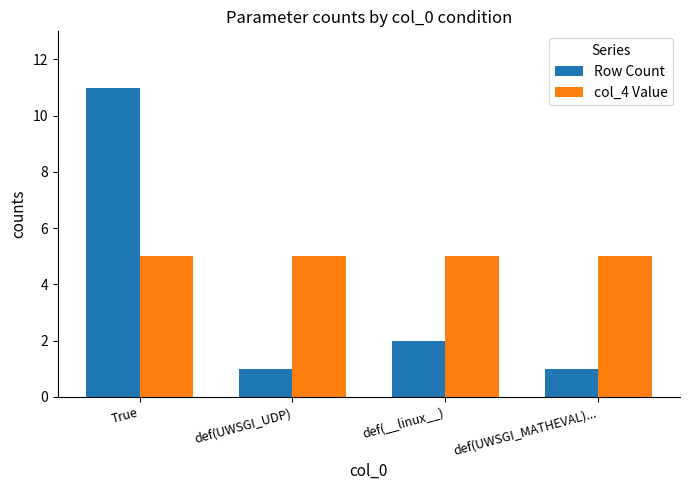

The Row Count series shows 0 at def(UWSGI_MATHEVAL).... True or false?

False